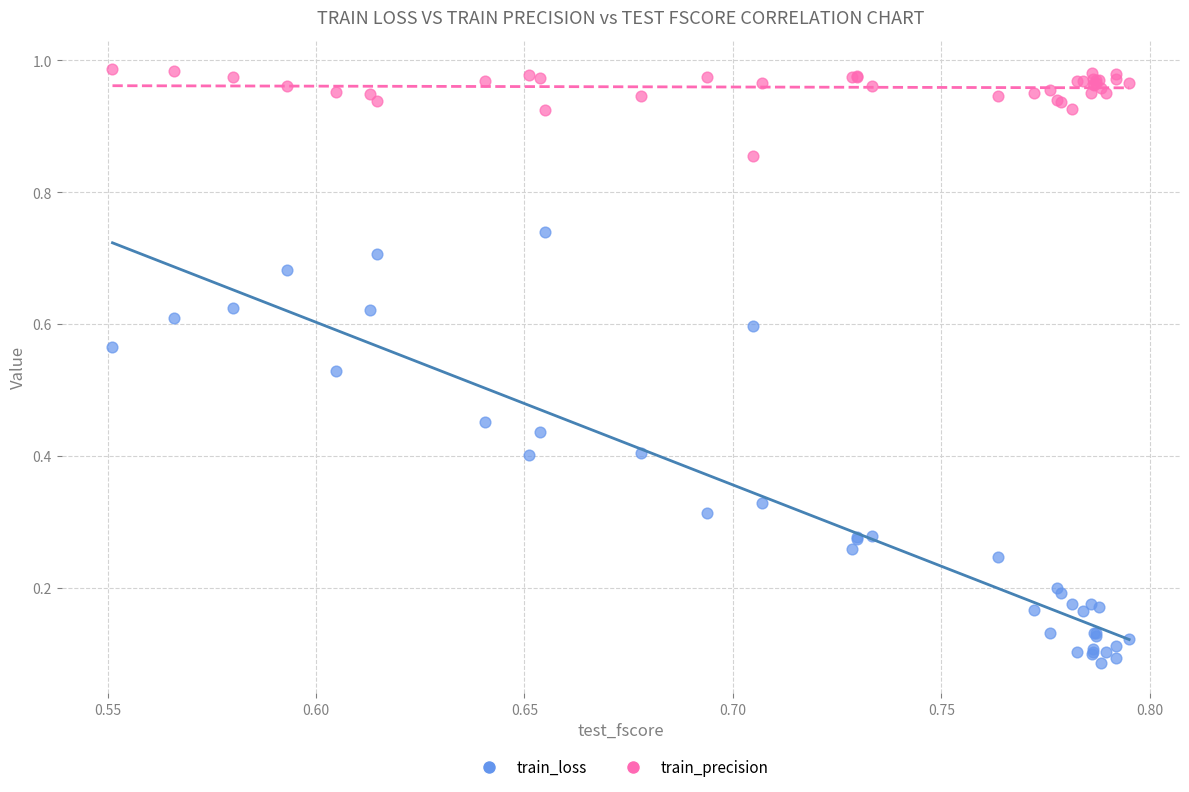

Which series has the largest Y range (max minus min)?

train_loss